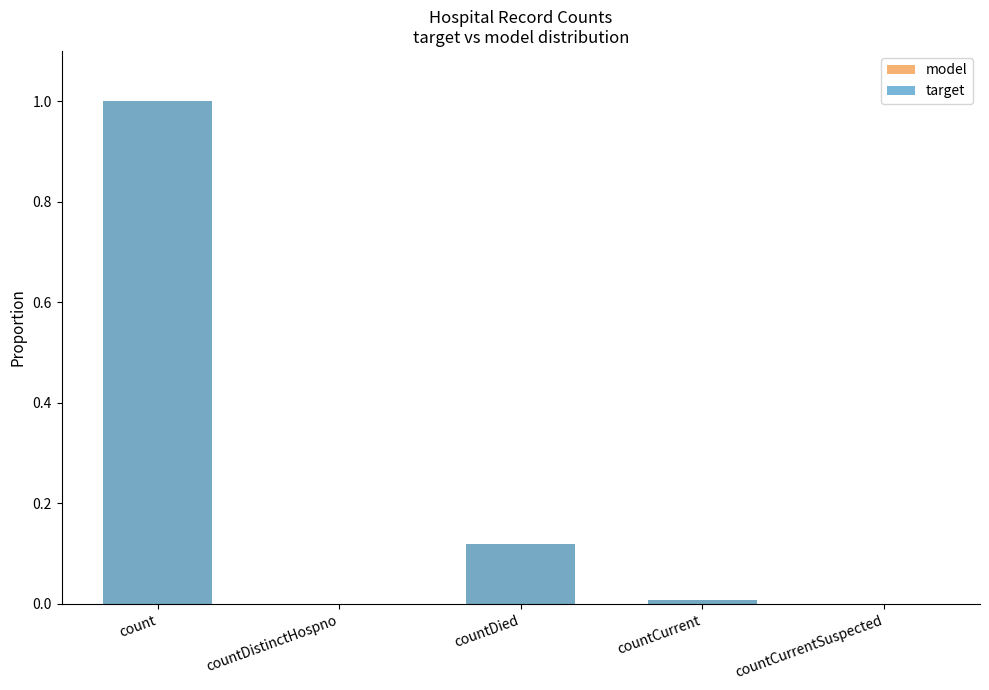

At which label is target closest to 0?

countDistinctHospno